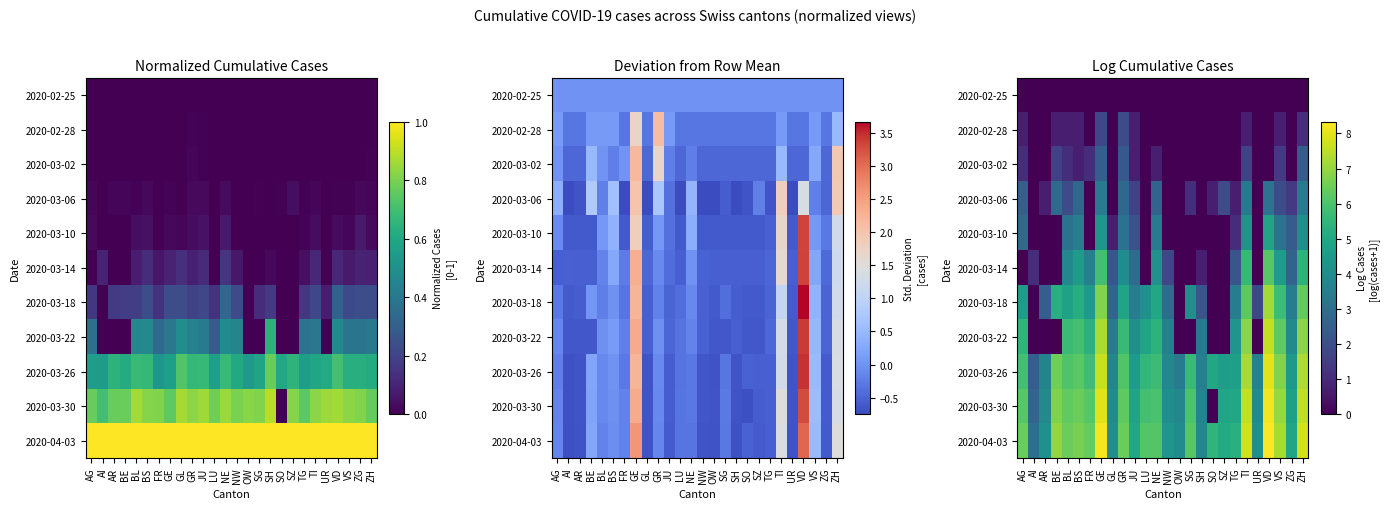

At which label does 2020-02-28 reach its peak?

GR